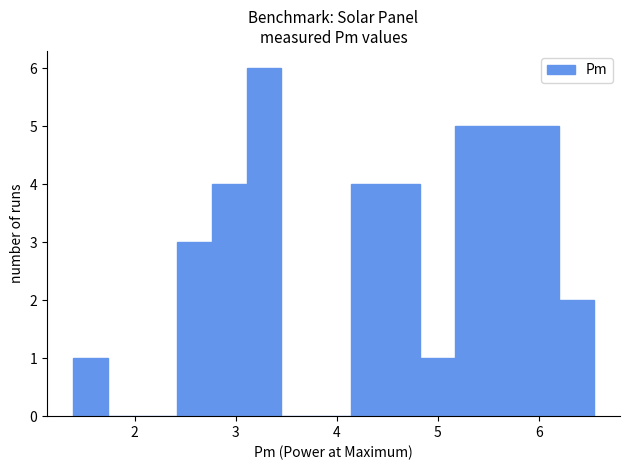

Around what value on the x-axis is the tallest bar? Give the approximate position of its centre, as read against the axis.

3.3